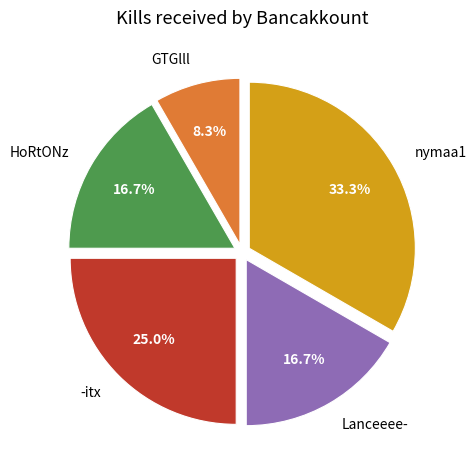

What is the smallest slice in the pie chart?

GTGlll